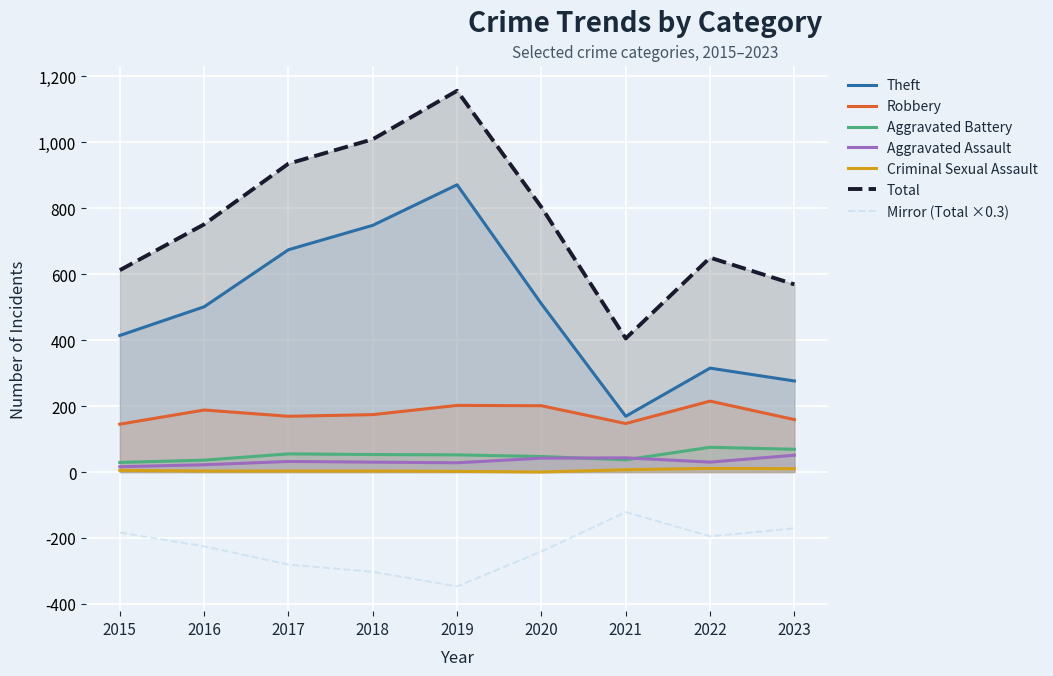

Reading right to left, transcribe all the data shown in this chart.

Theft: 276	315	169	510	871	748	674	501	414
Robbery: 159	215	147	201	202	174	169	188	145
Aggravated Battery: 69	75	37	47	52	53	55	36	29
Aggravated Assault: 51	30	43	42	28	30	32	22	16
Criminal Sexual Assault: 10	11	7	0	2	3	3	3	5
Total: 569	650	405	803	1156	1009	935	751	612